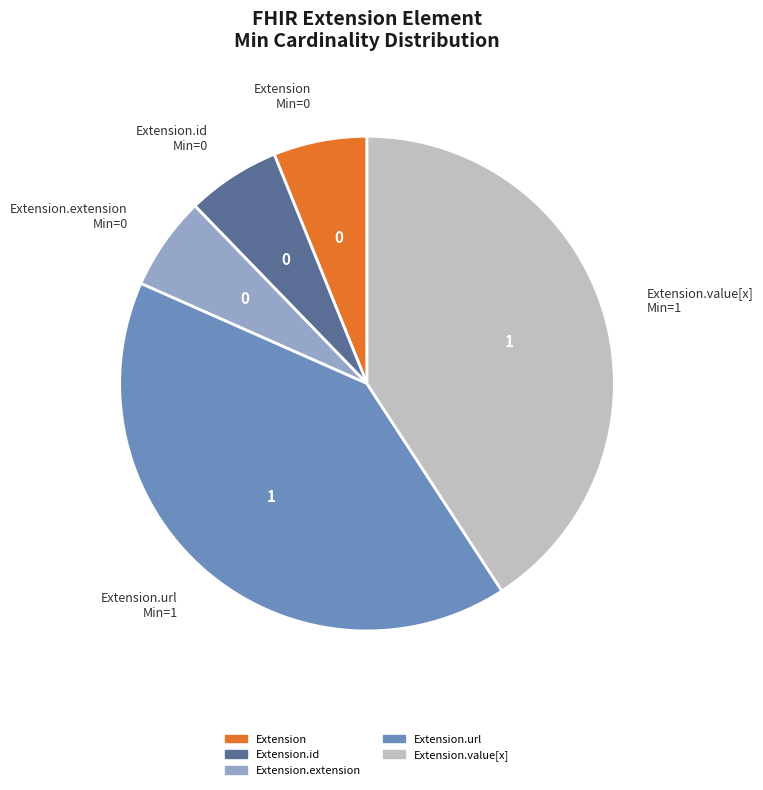

Count the number of slices in the pie.

5